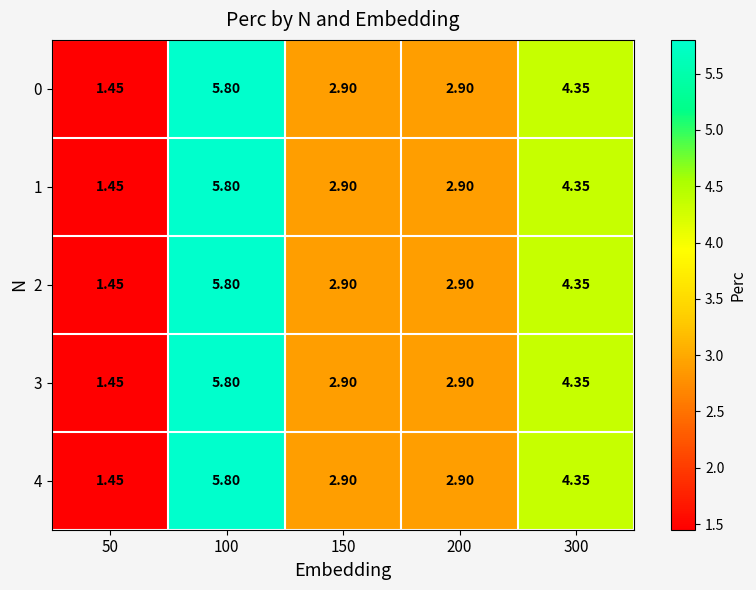

Is the value of 1 at 300 greater than the value of 3 at 150?

Yes